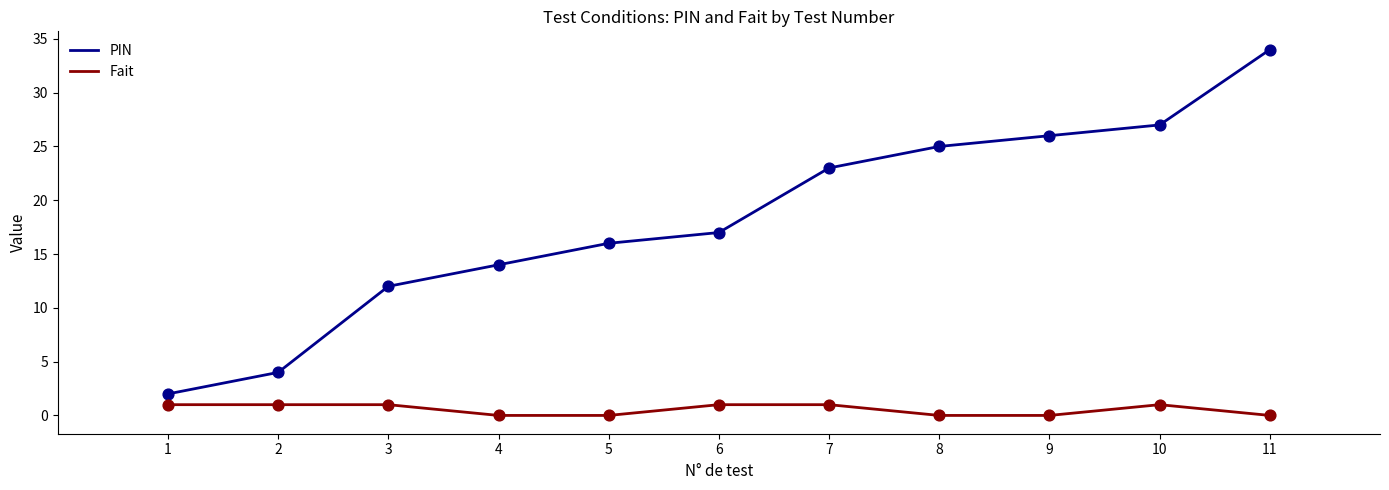

What is the total value across all series at 4?

14